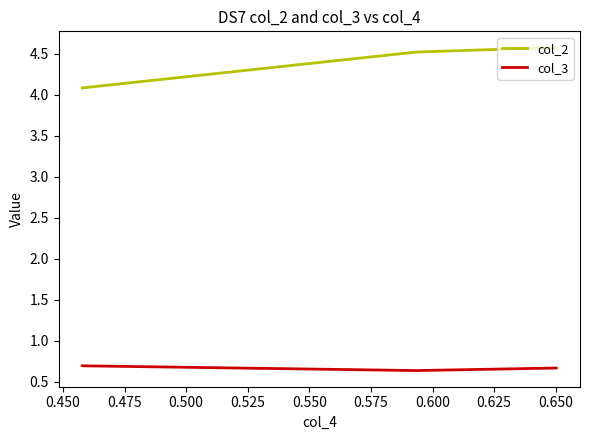

Is it true that col_2 equals 1.5 at 0.475?

False